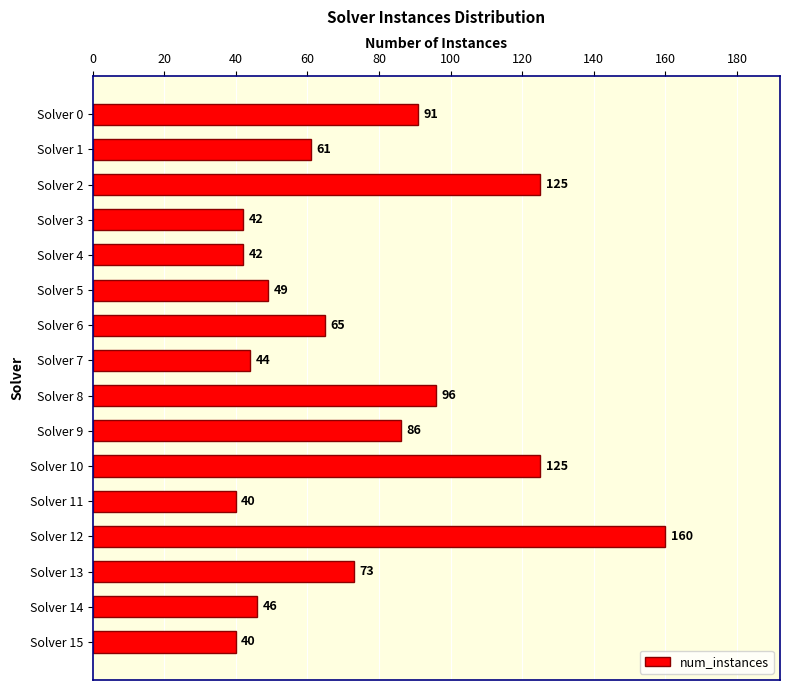

Reading top to bottom, transcribe all the data shown in this chart.

91	61	125	42	42	49	65	44	96	86	125	40	160	73	46	40